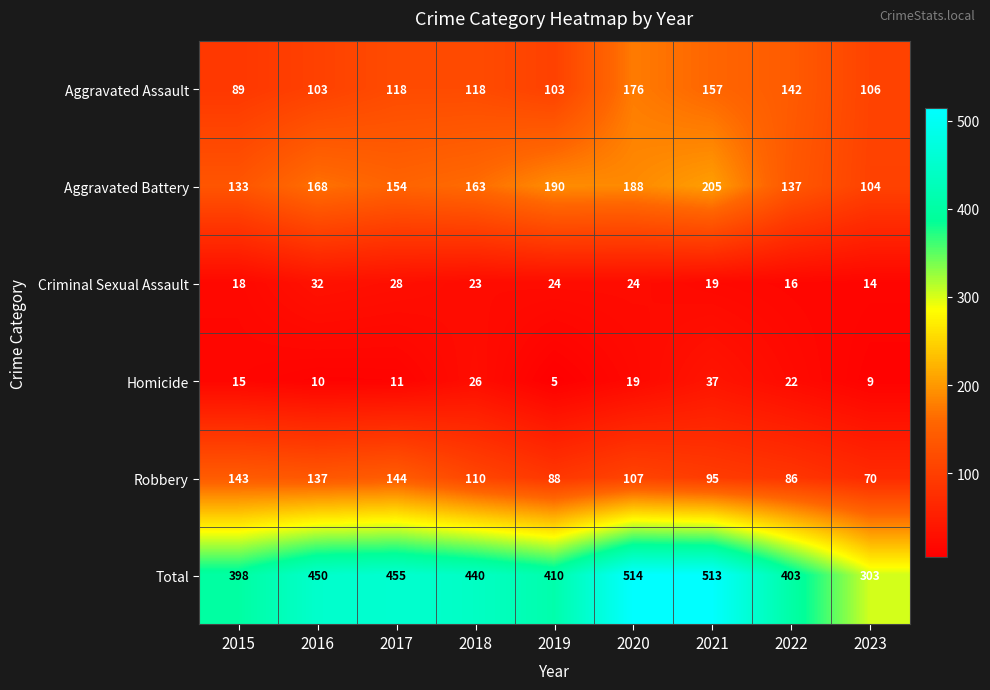

Which series changed the most between 2017 and 2022?

Robbery